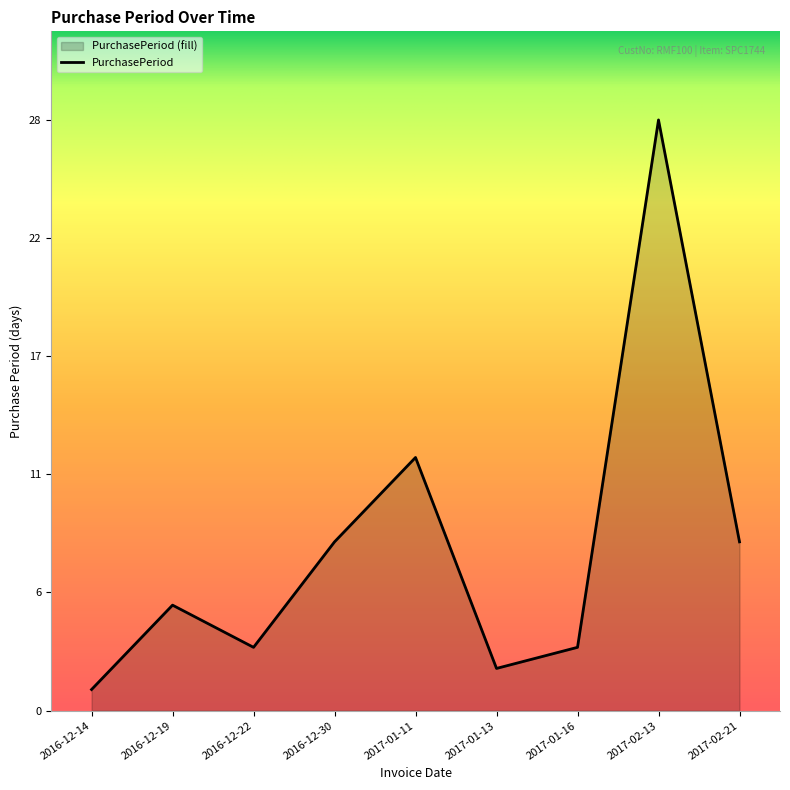

What is the label of the 7th point from the right?

2016-12-22